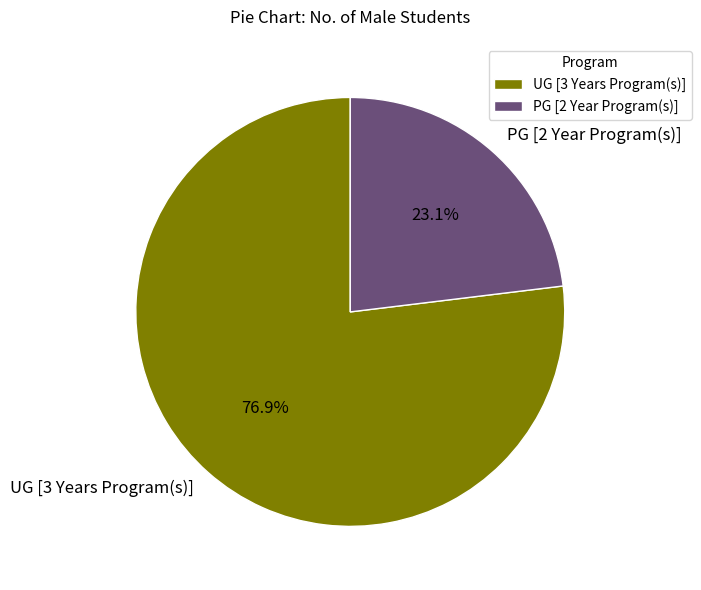

Which category has the biggest portion of the pie?

UG [3 Years Program(s)]